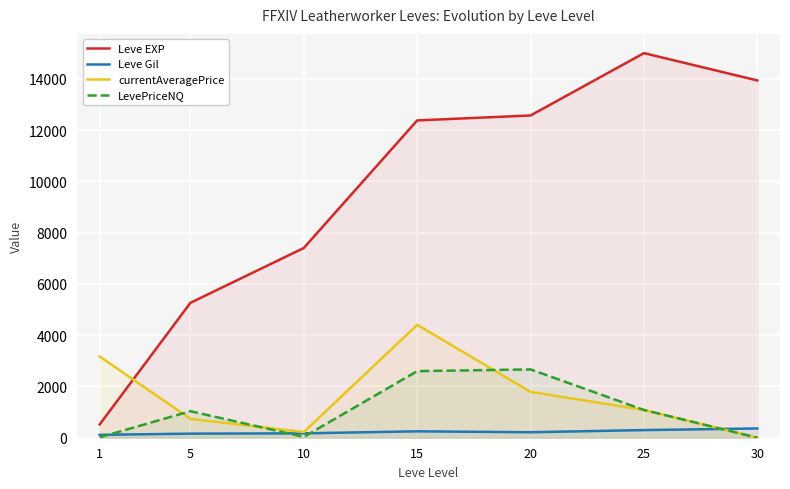

At which category does Leve Gil reach its first local peak?

15